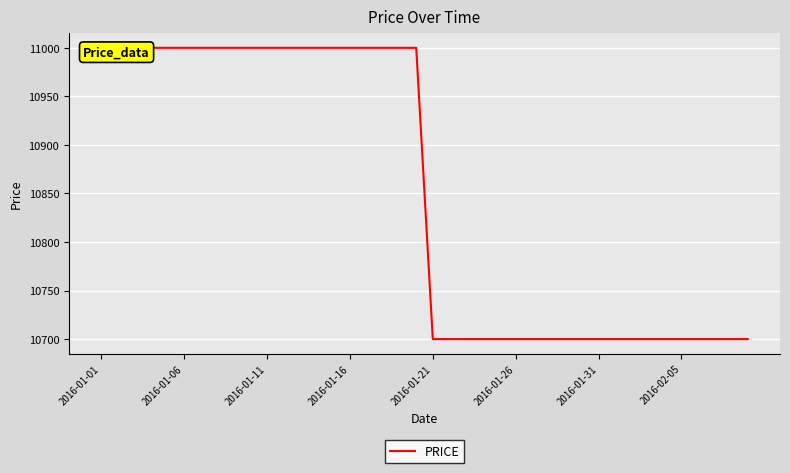

The chart shows a value of 19540 at 2016-01-01. True or false?

False